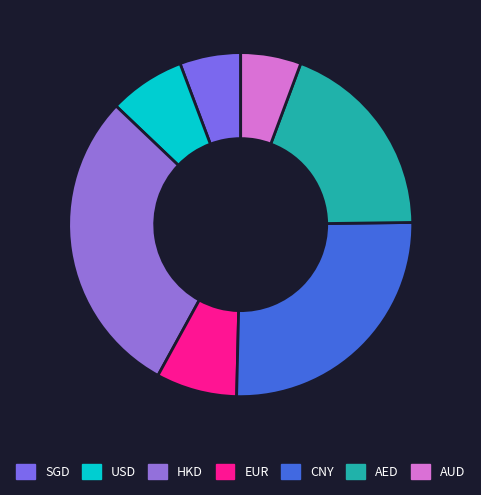

Is there a majority slice in this chart?

No